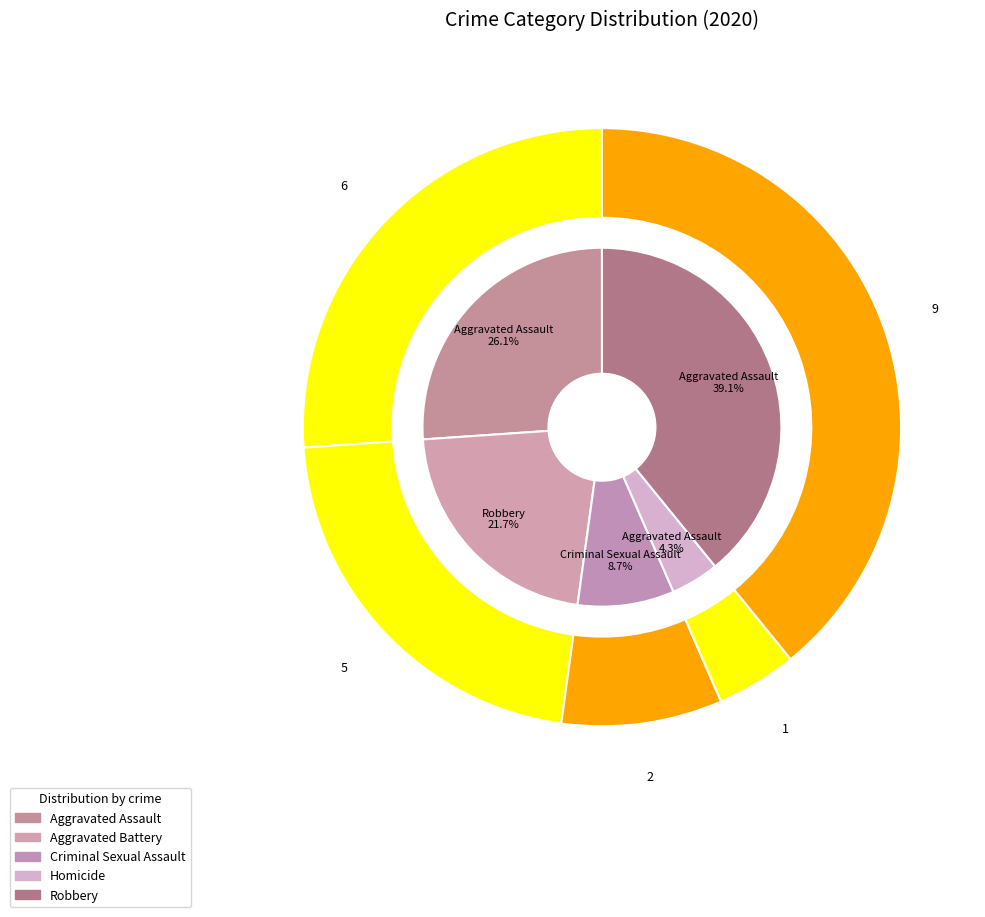

Rank the categories by value from highest to lowest.

Robbery, Aggravated Assault, Aggravated Battery, Criminal Sexual Assault, Homicide